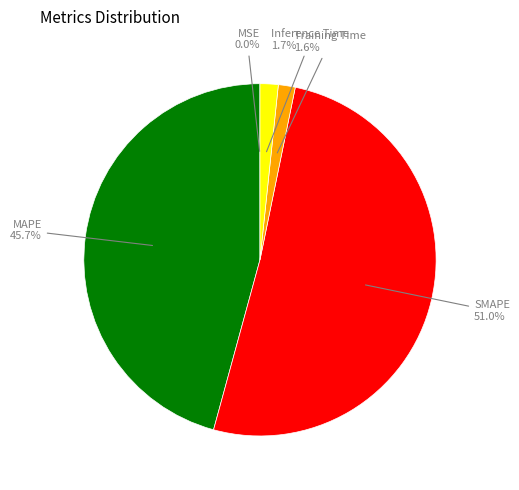

Which slice is the largest?

SMAPE